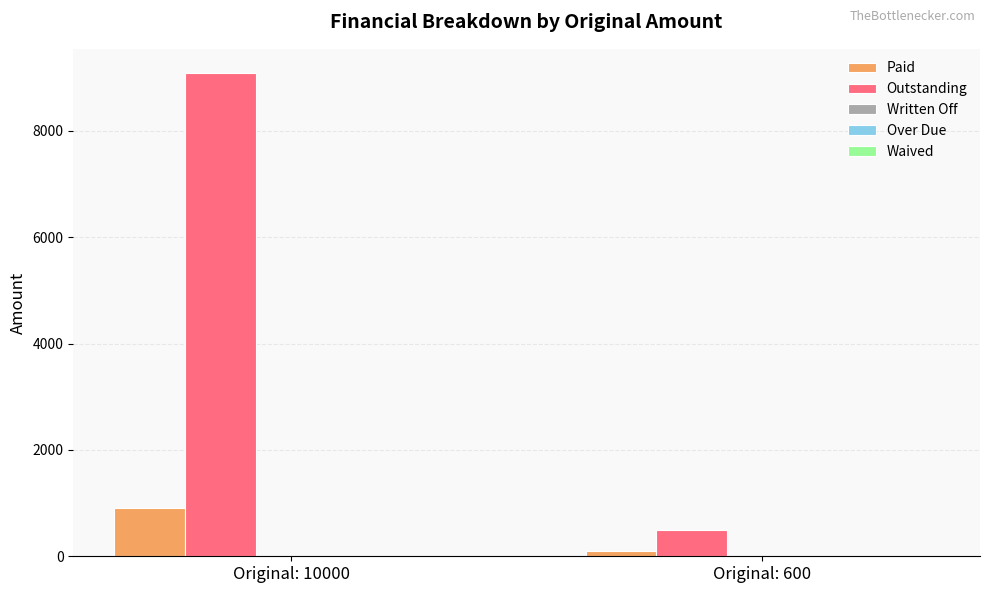

What is the greatest value displayed?

9090.9